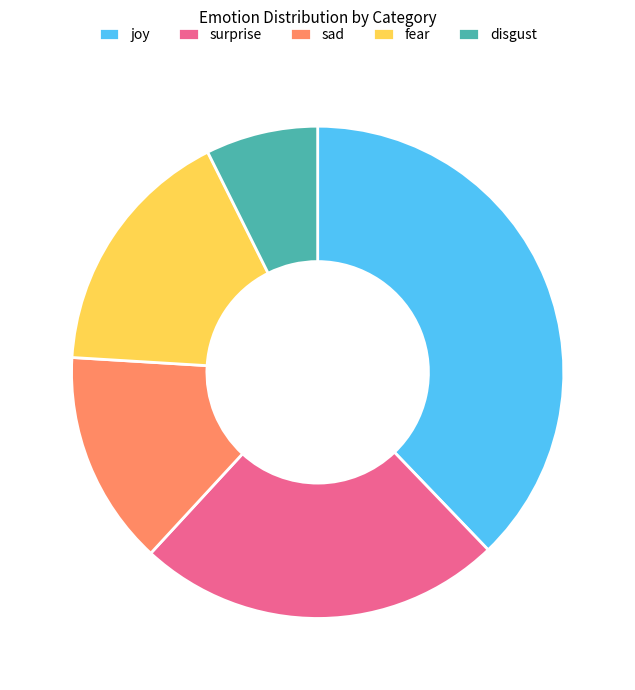

Count the number of slices in the pie.

5